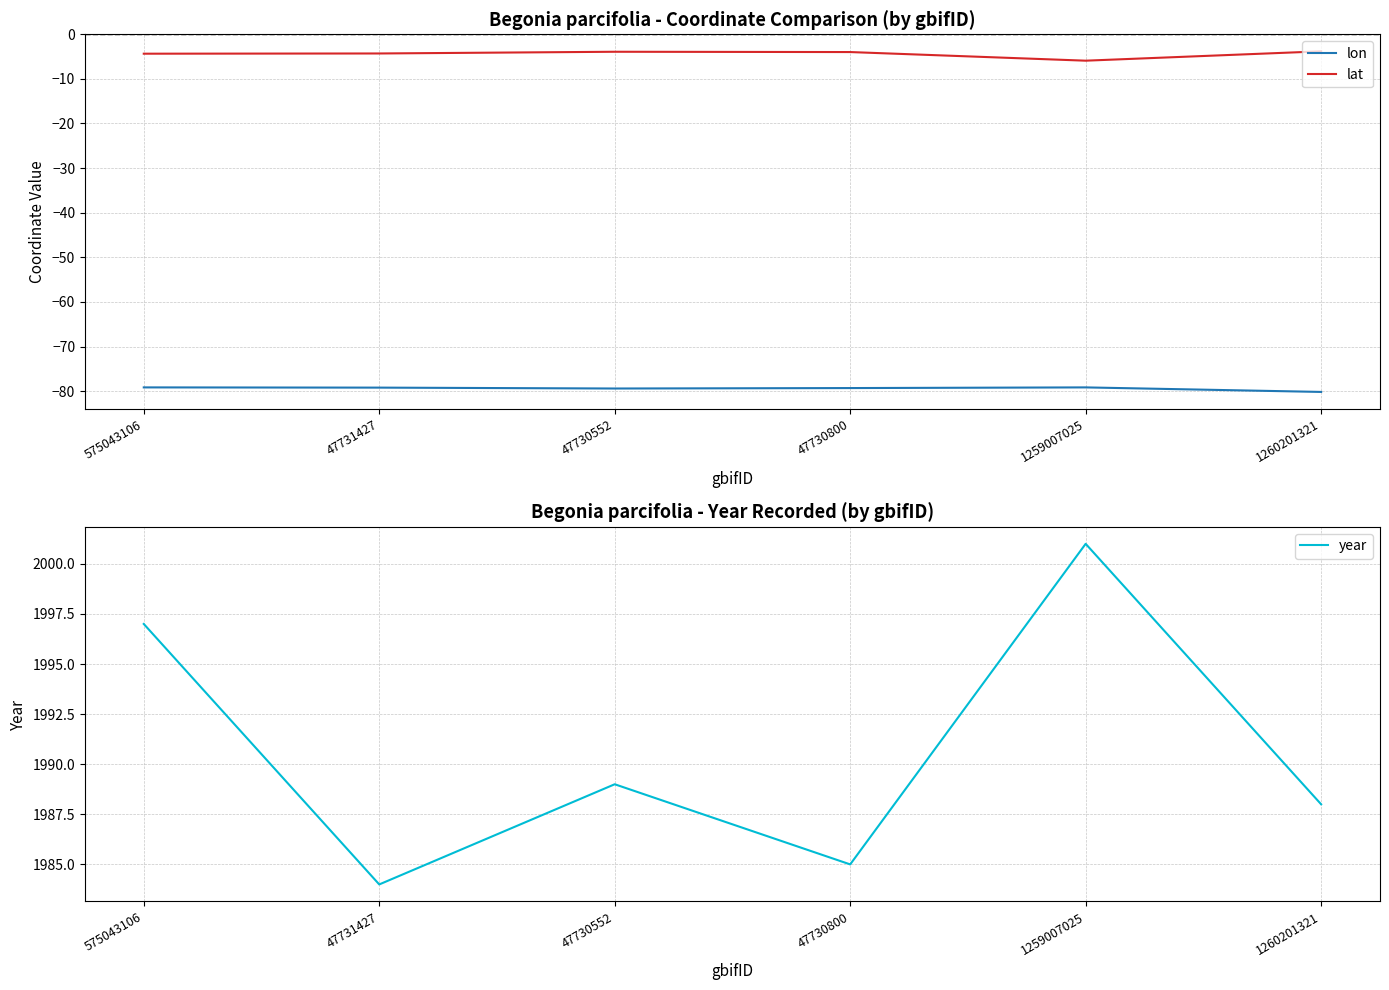

How many series are shown in this chart?

3